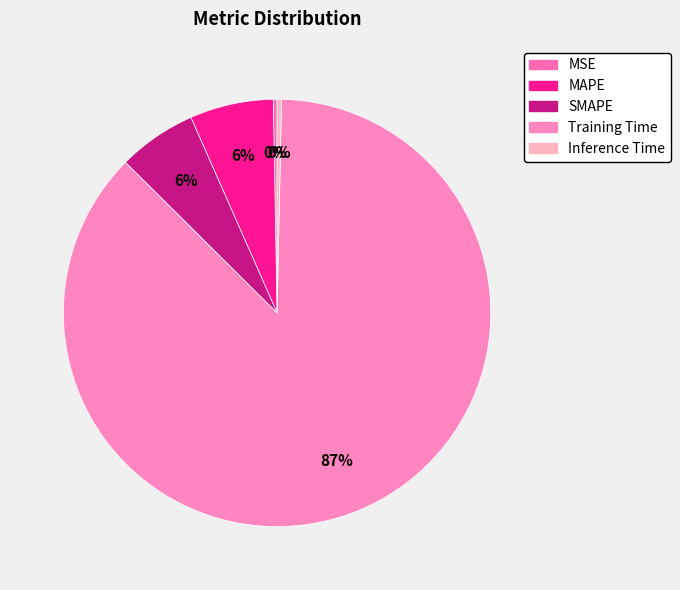

What is the change in value from MAPE to Training Time?

+1.6